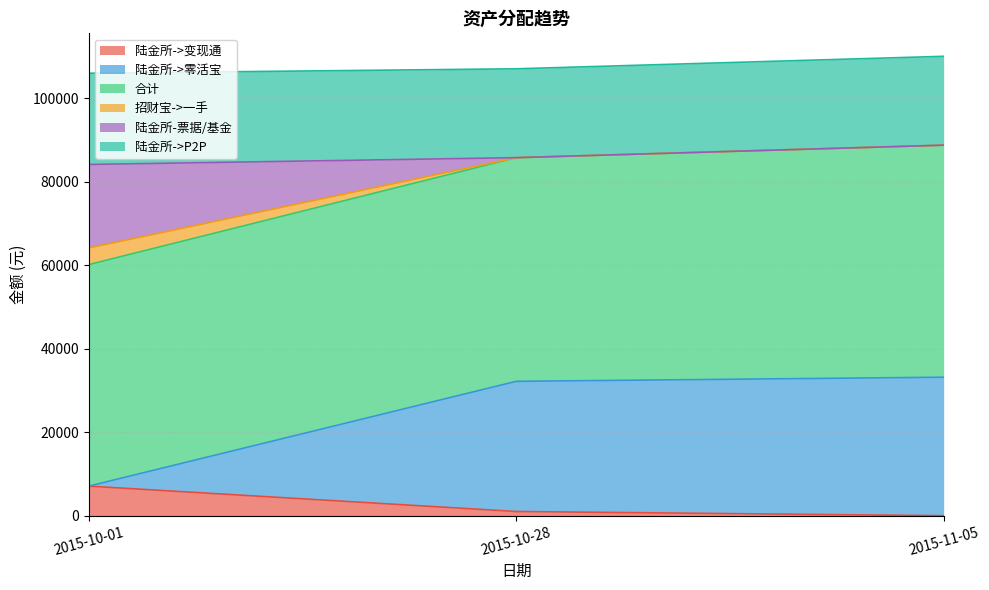

What are all the series names shown in the legend?

陆金所->变现通, 陆金所->零活宝, 合计, 招财宝->一手, 陆金所-票据/基金, 陆金所->P2P